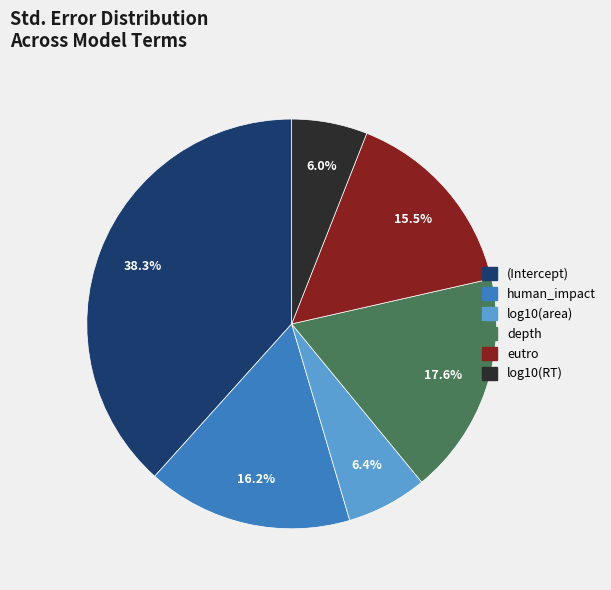

What is the largest slice in the pie chart?

(Intercept)